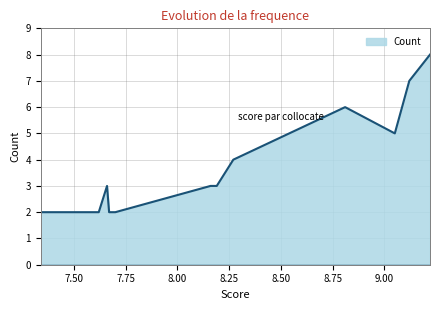

What is the minimum value shown in the chart?

2